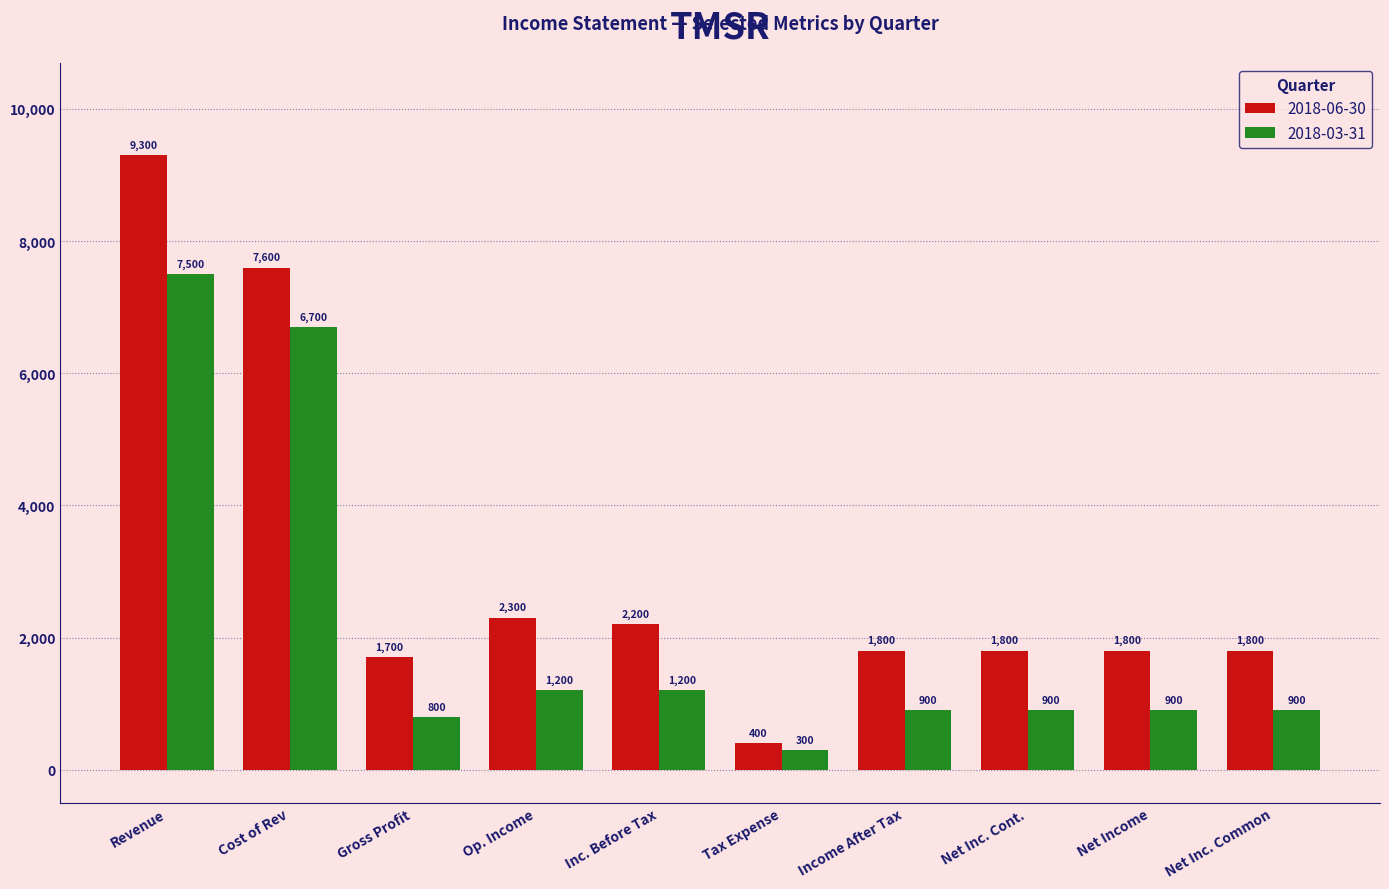

What is the average value of the 2018-06-30 series?

3070